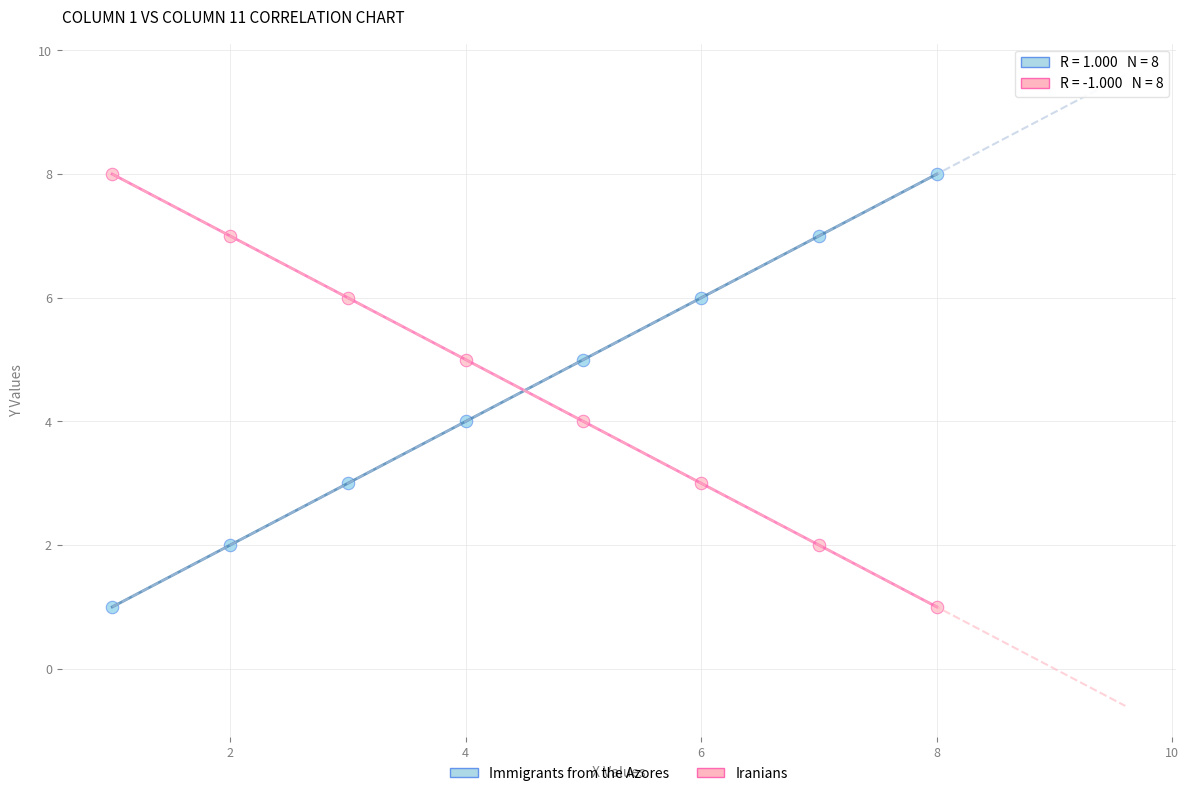

What is the X range (max minus min) for the scatter plot?

7